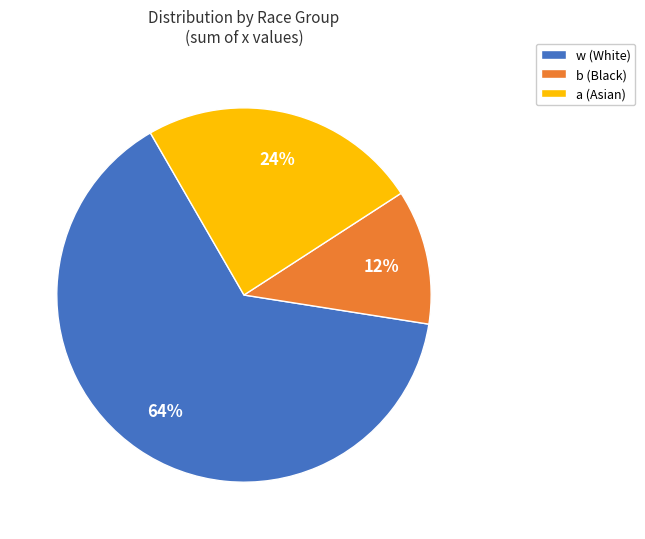

Is there any slice that represents more than half of the pie?

Yes